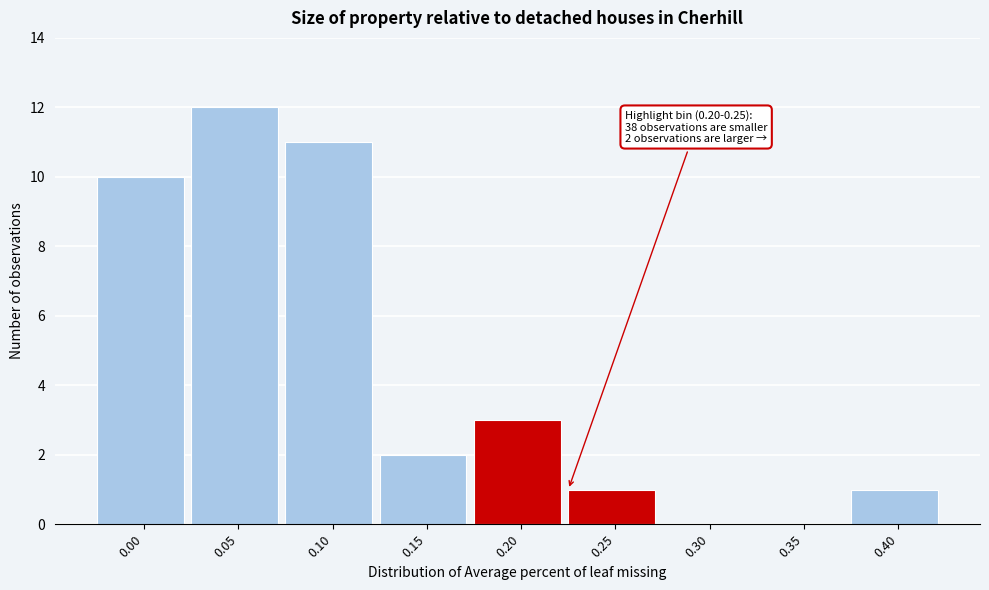

Reading left to right, list all the values displayed in this chart.

0.00=10	0.05=12	0.10=11	0.15=2	0.20=3	0.25=1	0.30=0	0.35=0	0.40=1